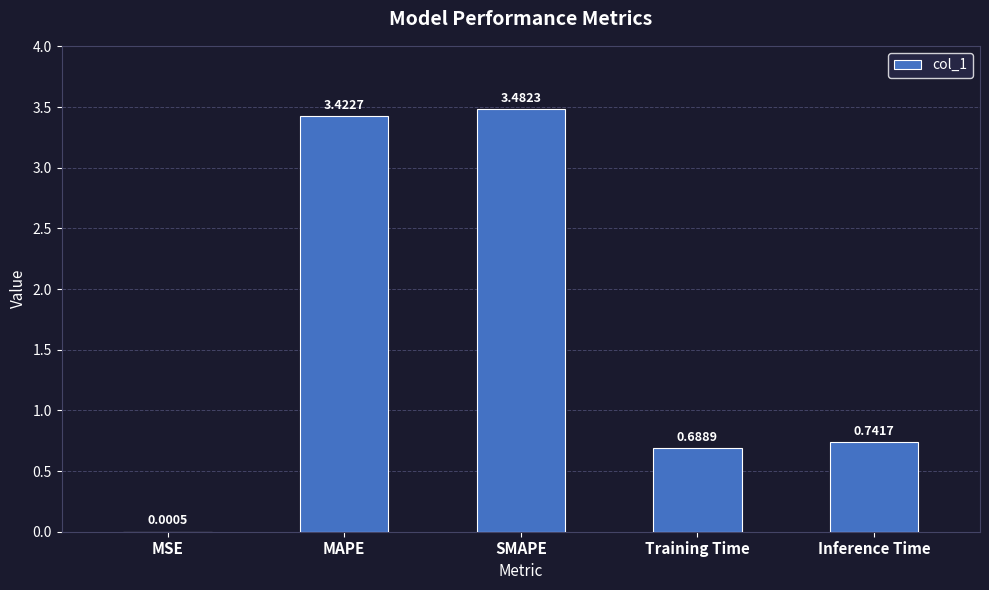

Which label corresponds to the largest value in the chart?

SMAPE